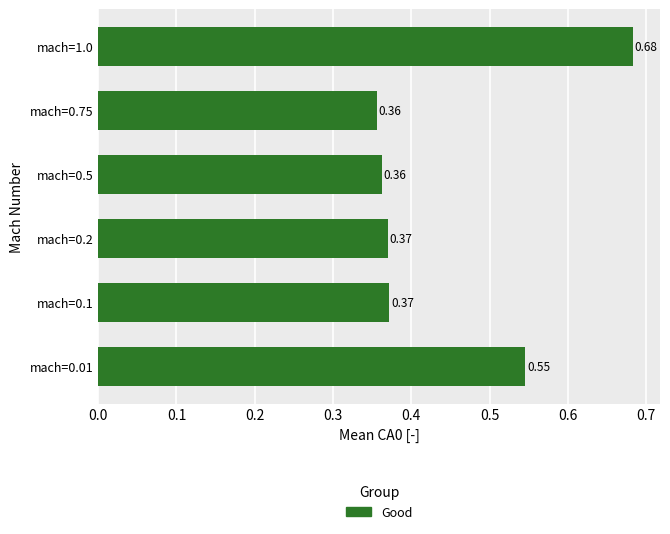

What is the sum of the values at mach=1.0 and mach=0.1?

1.1